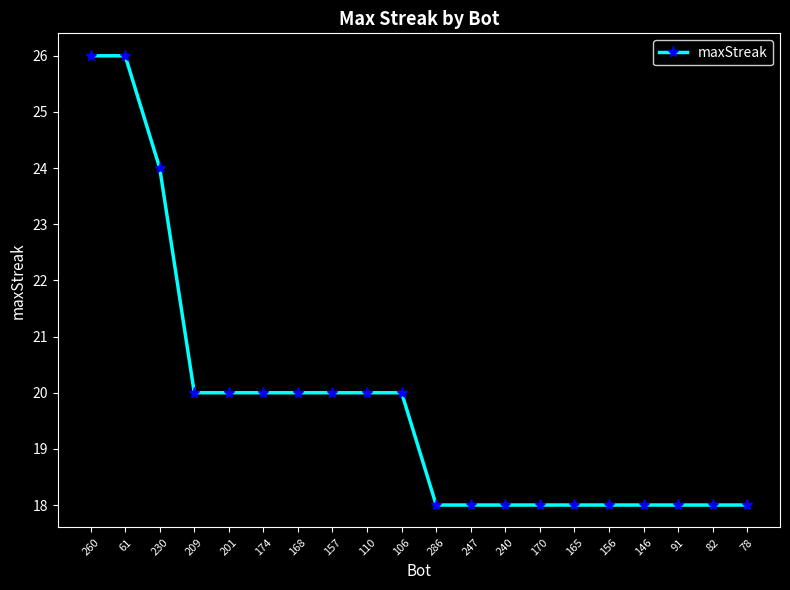

What is the sum of the values at 170 and 157?

38